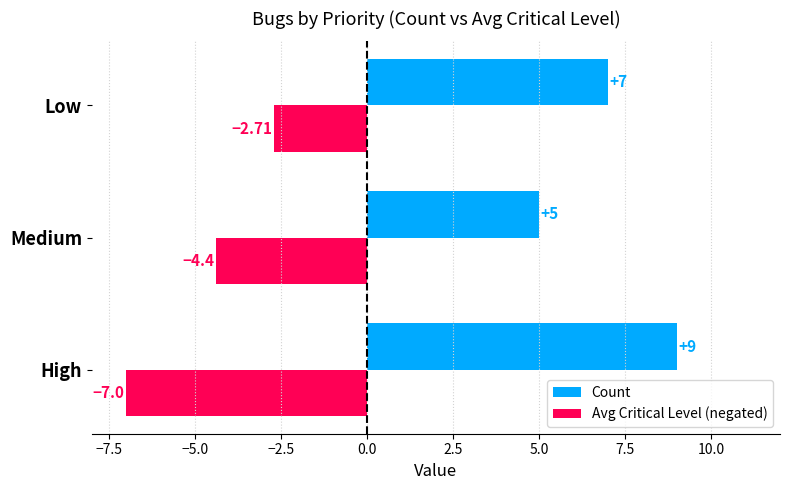

Rank the series by their maximum value, from highest to lowest.

Count, Avg Critical Level (negated)